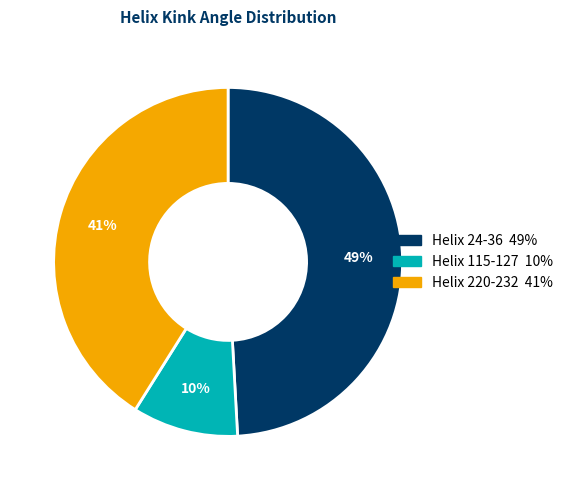

The Helix 115-127 slice represents 10% of the pie. True or false?

True